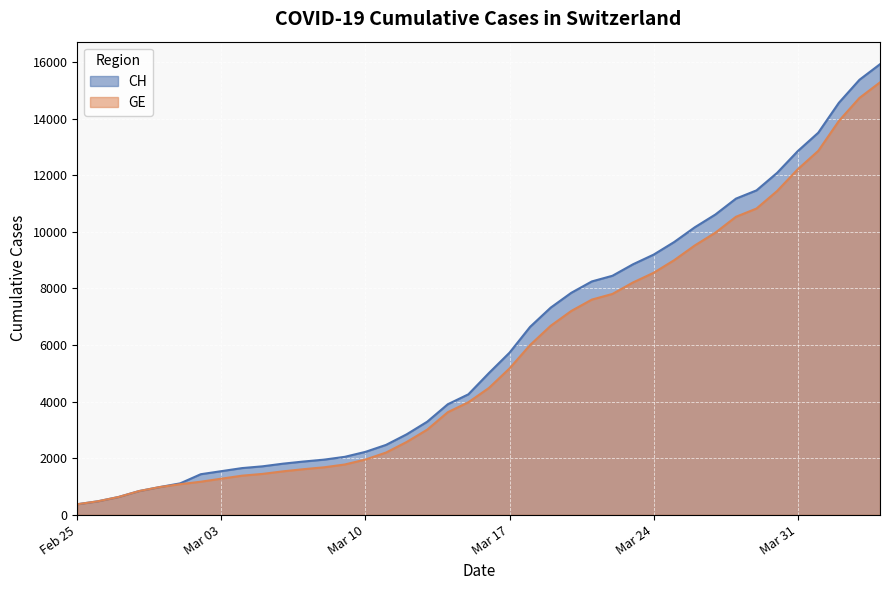

The GE series shows 523 at 2020-02-29. True or false?

False